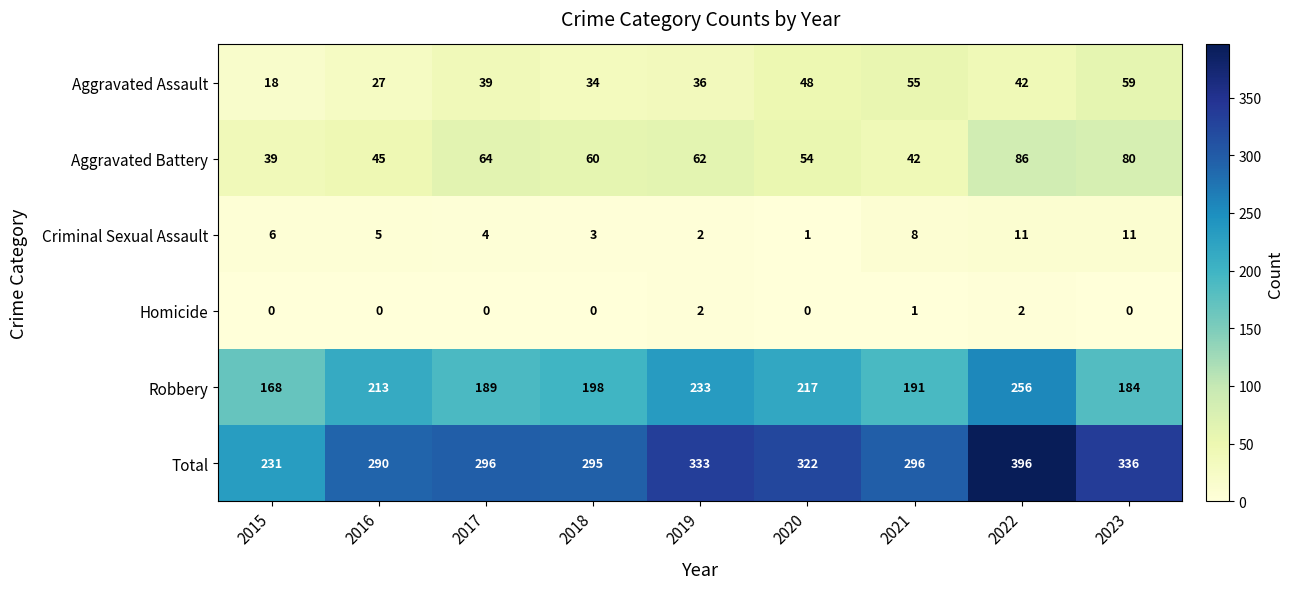

Which series has the largest total across all categories?

Total